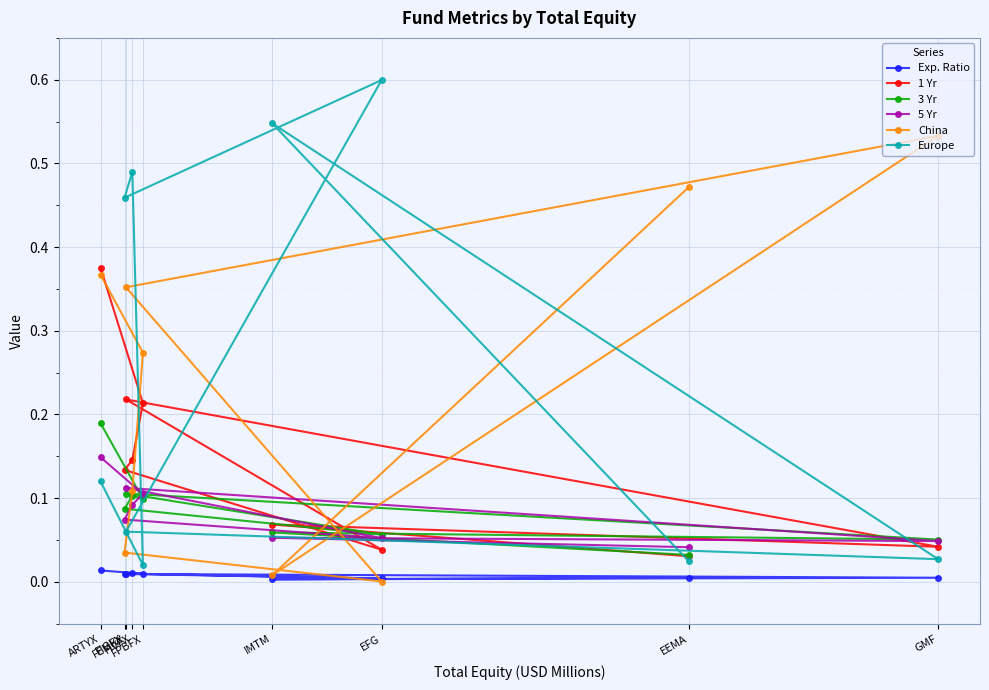

Is the value of China at FEMKX greater than the value of 5 Yr at FPBFX?

Yes